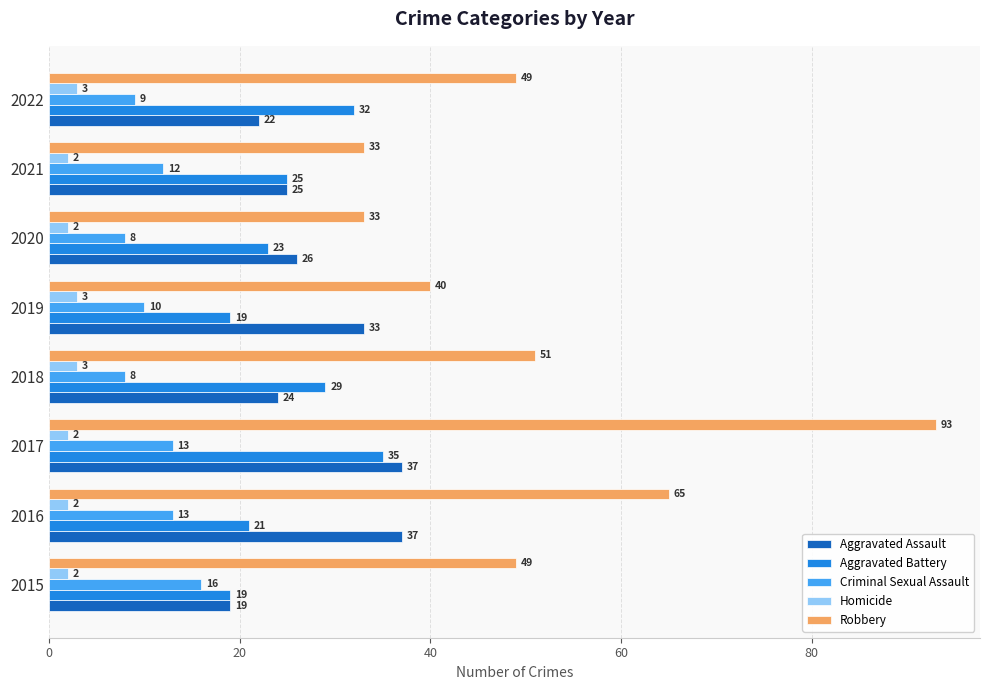

How many values in the Aggravated Assault series are below 26?

4